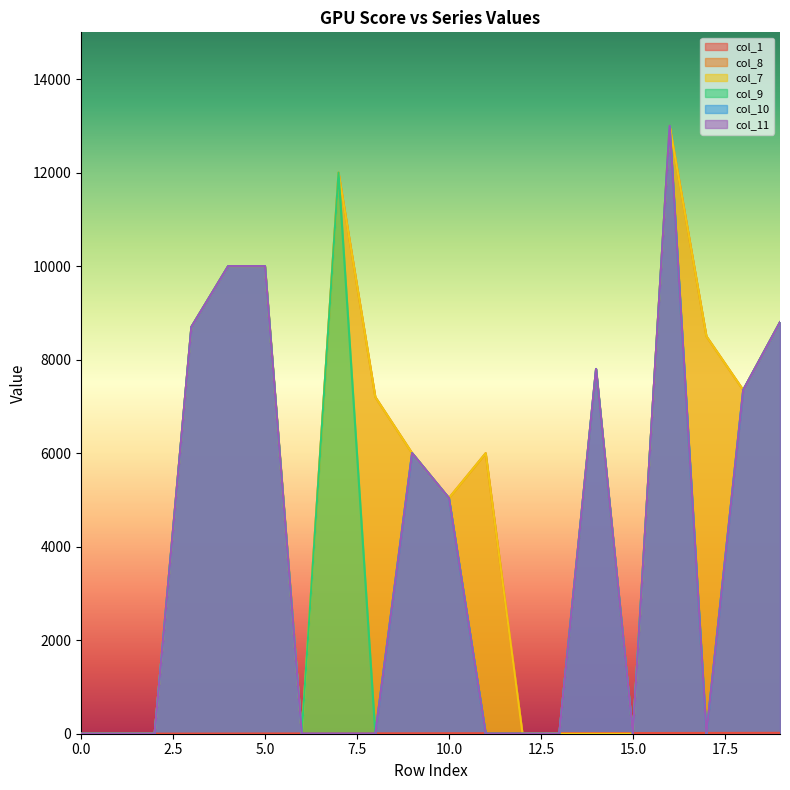

What is the average value of the col_9 series?

4434